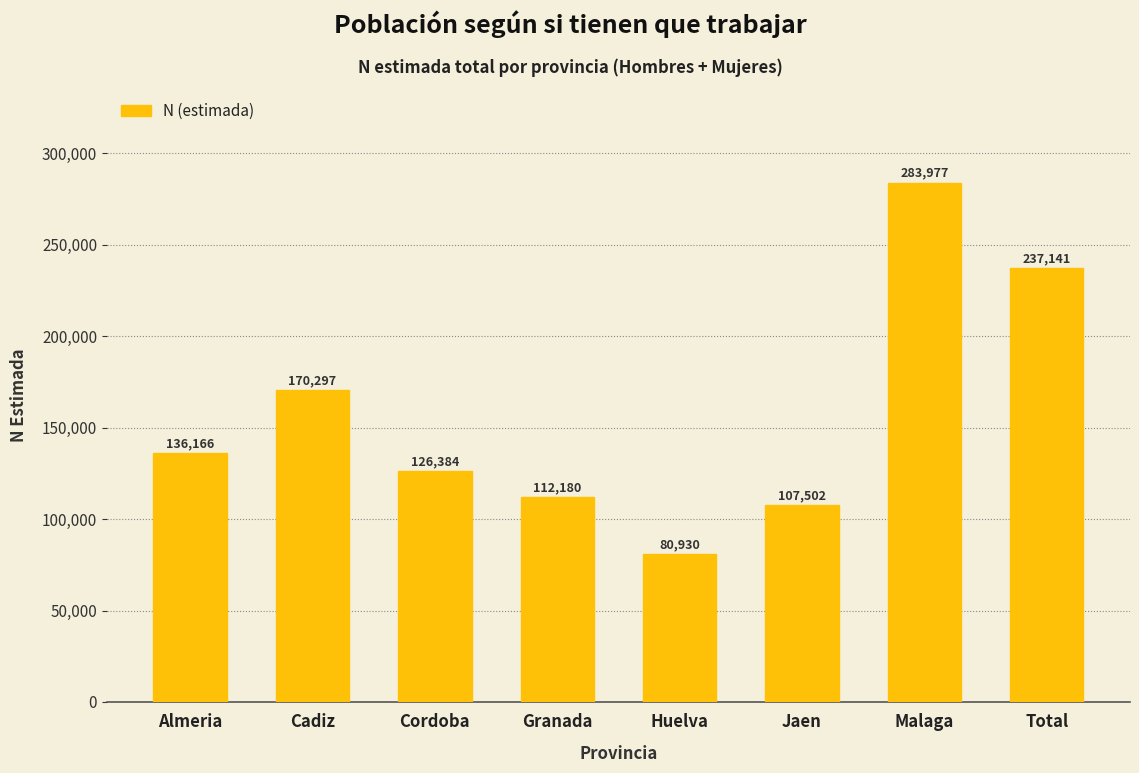

Reading left to right, extract all data points from this chart.

Almeria=136166	Cadiz=170297	Cordoba=126384	Granada=112180	Huelva=80930	Jaen=107502	Malaga=283977	Total=237141